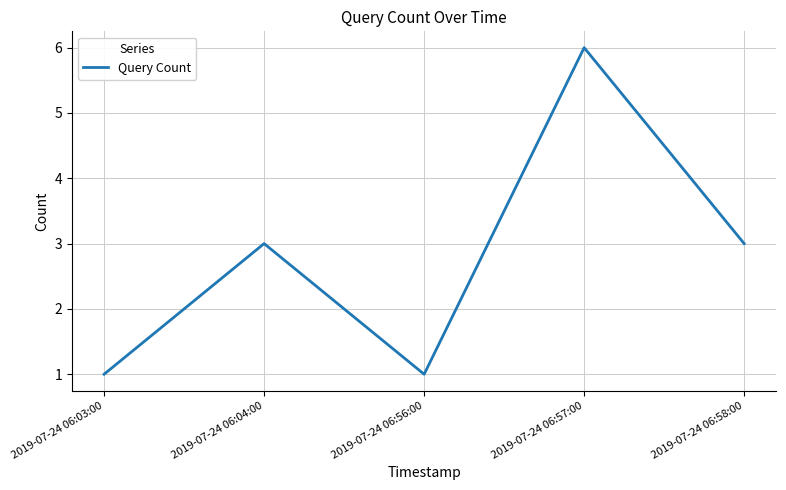

Where is the first local maximum?

2019-07-24 06:04:00